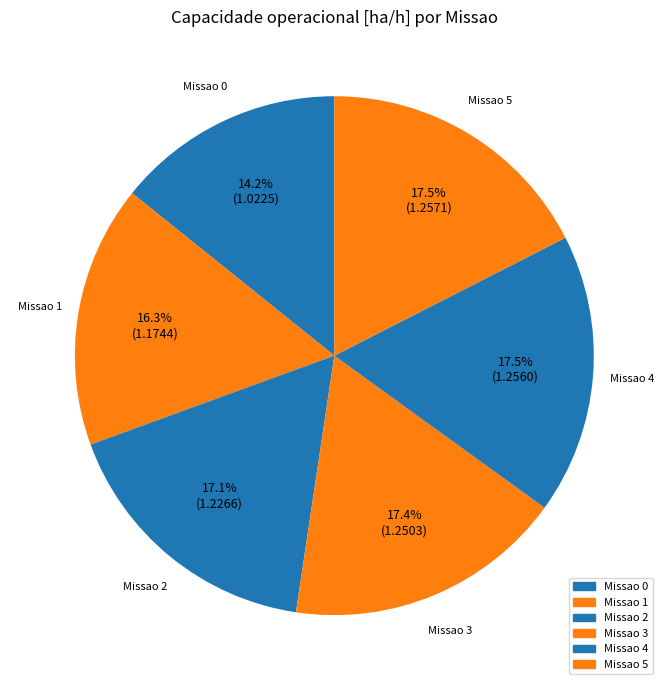

Which category has the smallest portion of the pie?

Missao 0